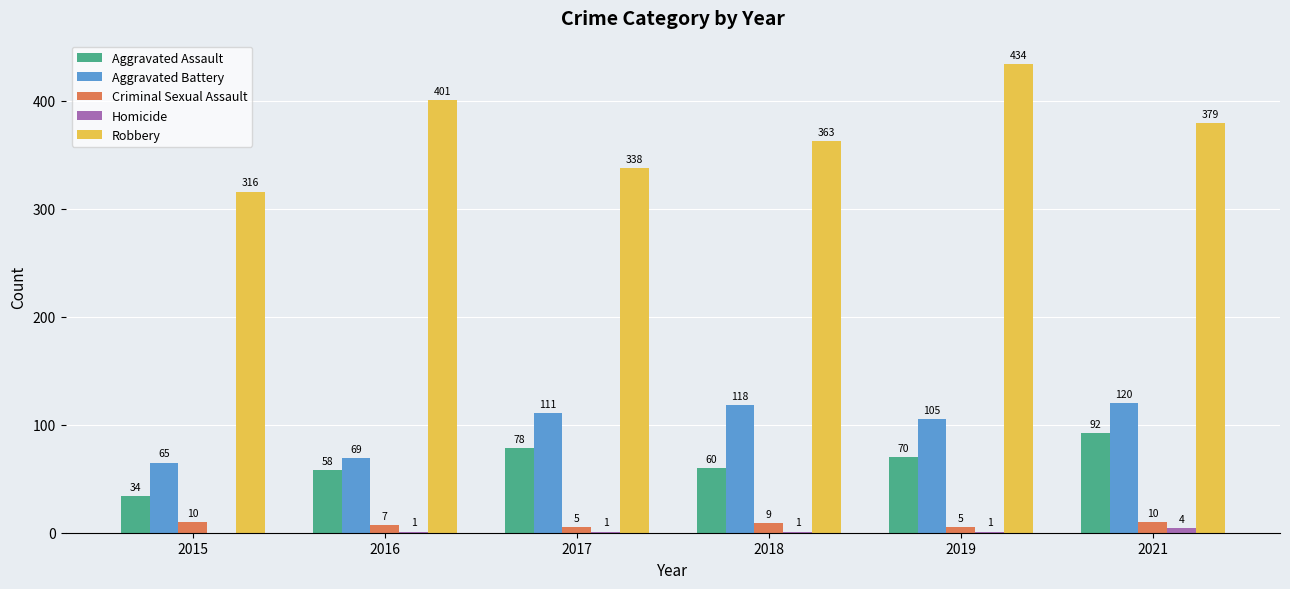

Is the value of Criminal Sexual Assault at 2018 greater than the value of Aggravated Assault at 2016?

No